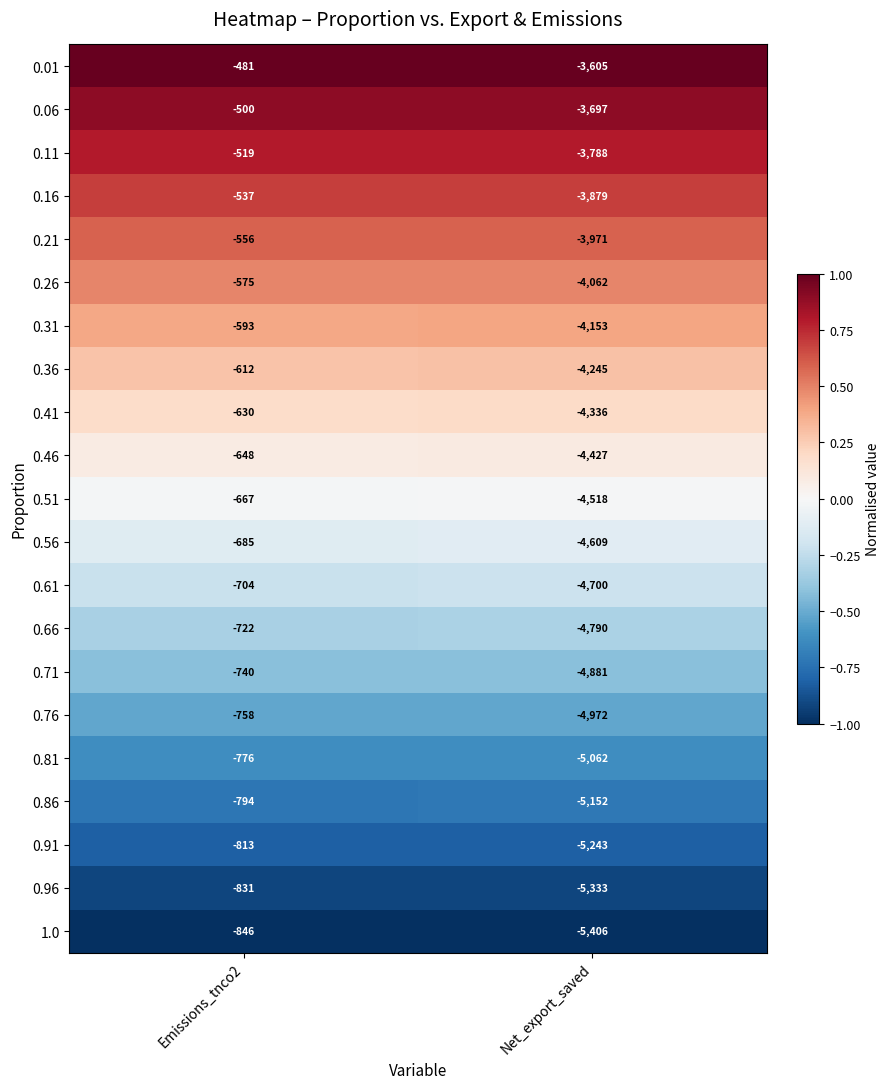

What is the difference between the highest and lowest values at Emissions_tnco2?

365